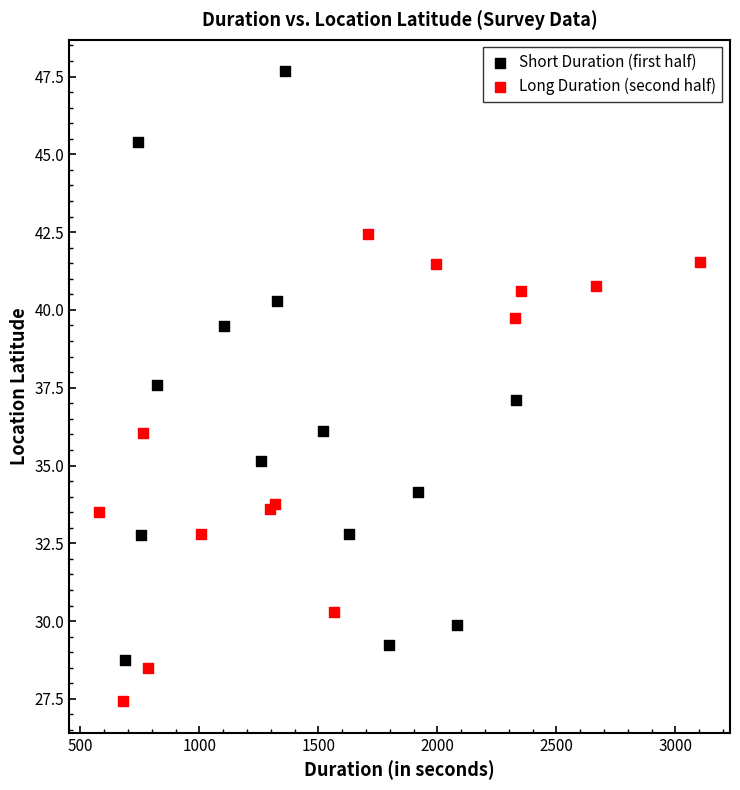

Which series reaches the minimum Y coordinate?

Long Duration (second half)